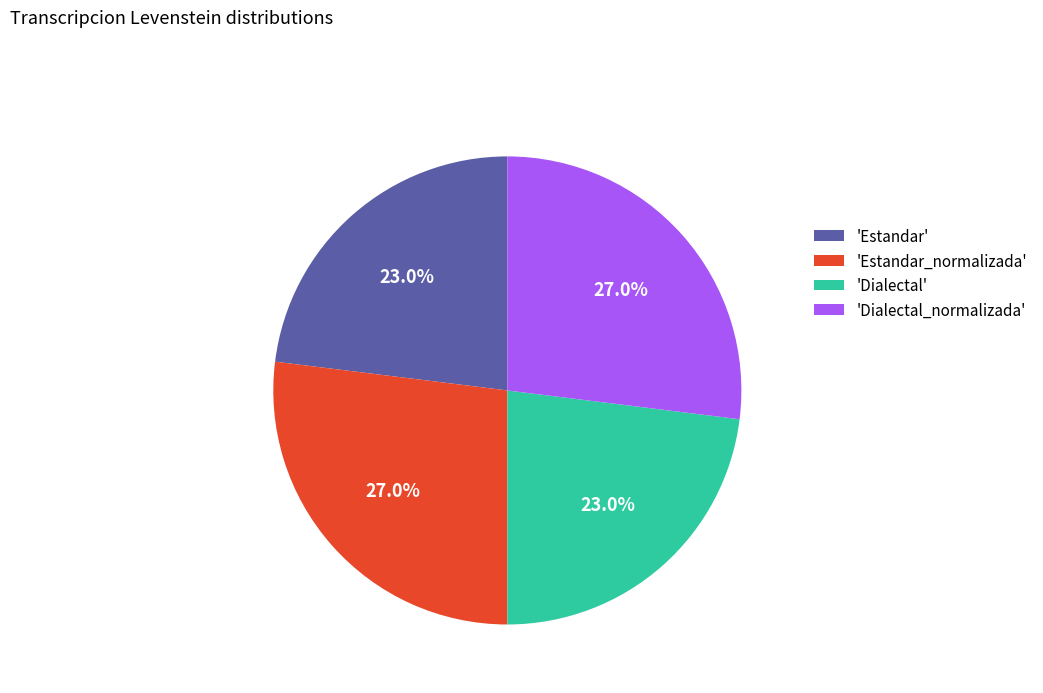

Does any single category account for the majority?

No